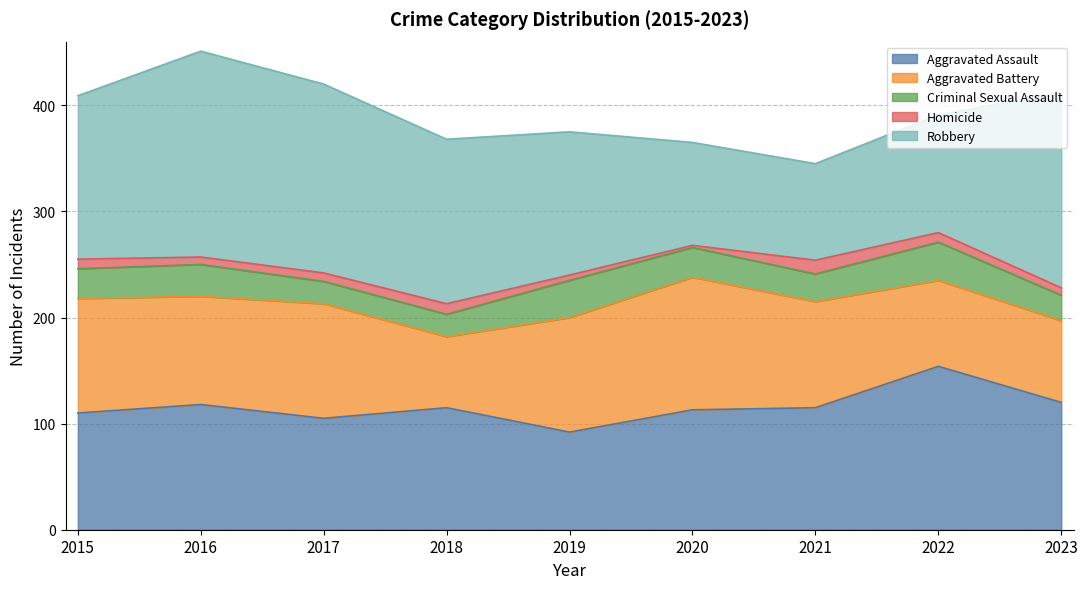

Reading left to right, transcribe all the data shown in this chart.

Aggravated Assault: 2015=110	2016=118	2017=105	2018=115	2019=92	2020=113	2021=115	2022=154	2023=120
Aggravated Battery: 2015=108	2016=102	2017=108	2018=67	2019=108	2020=125	2021=100	2022=81	2023=77
Criminal Sexual Assault: 2015=28	2016=30	2017=21	2018=21	2019=35	2020=28	2021=26	2022=36	2023=24
Homicide: 2015=9	2016=7	2017=8	2018=10	2019=5	2020=2	2021=13	2022=9	2023=7
Robbery: 2015=154	2016=194	2017=178	2018=155	2019=135	2020=97	2021=91	2022=111	2023=184